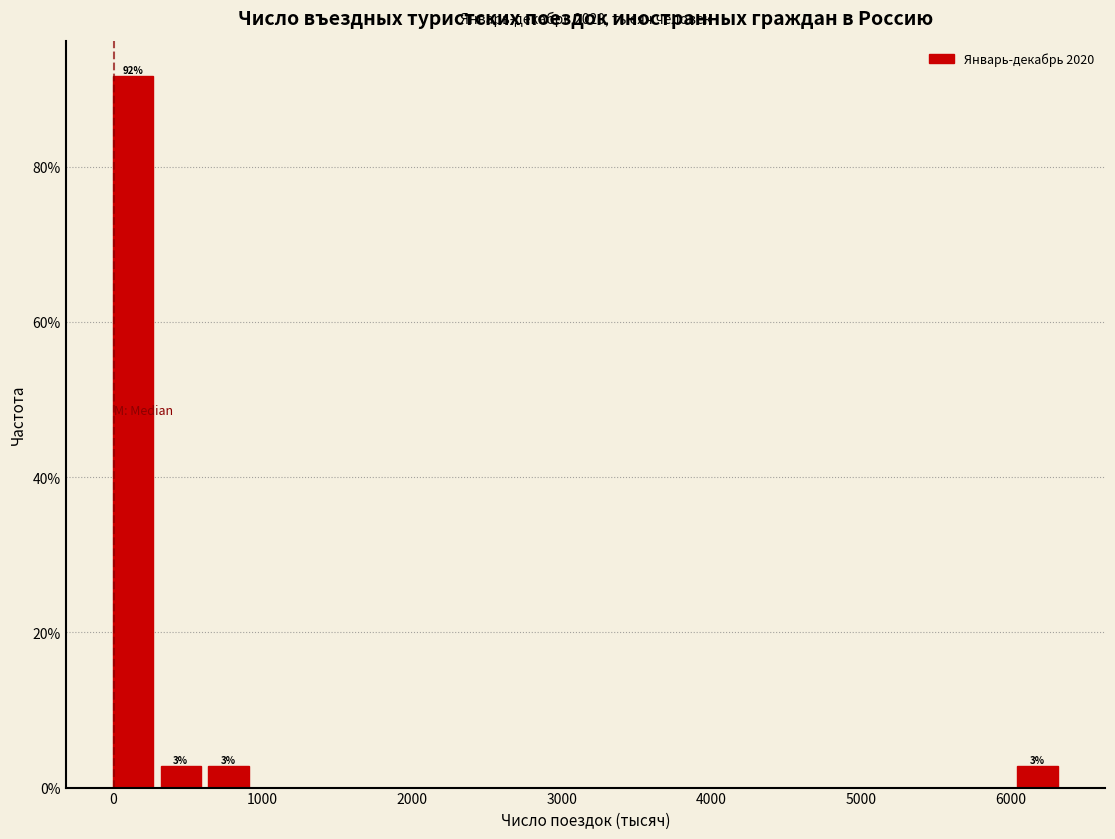

Around what value on the x-axis is the tallest bar? Give the approximate position of its centre, as read against the axis.

100